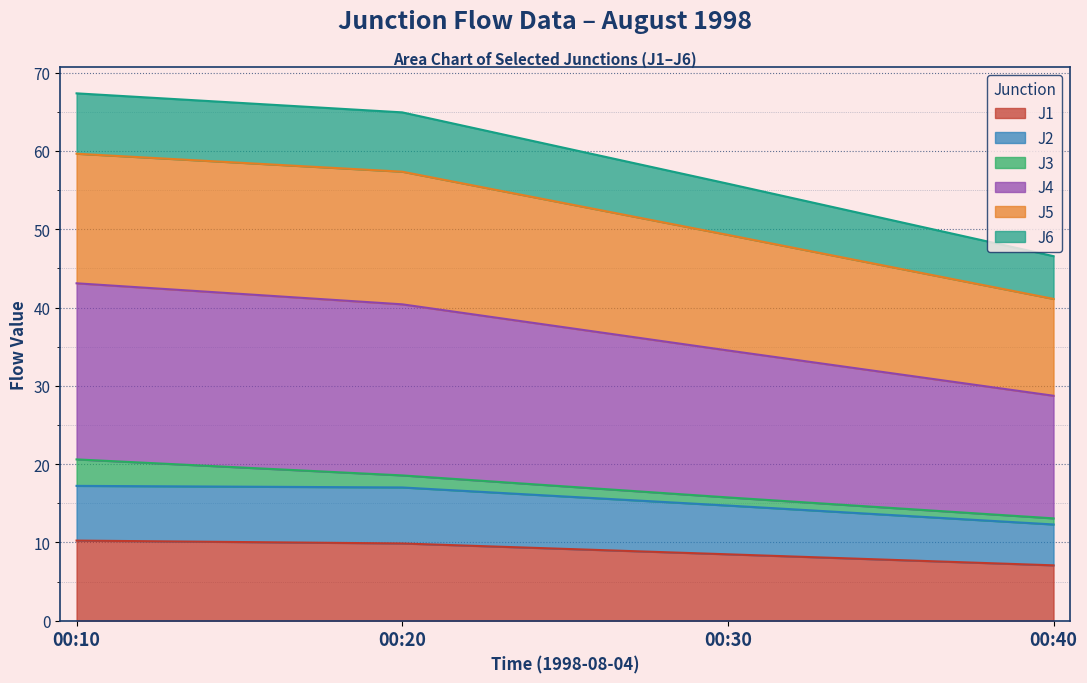

True or false: J2 and J4 intersect in this chart.

False